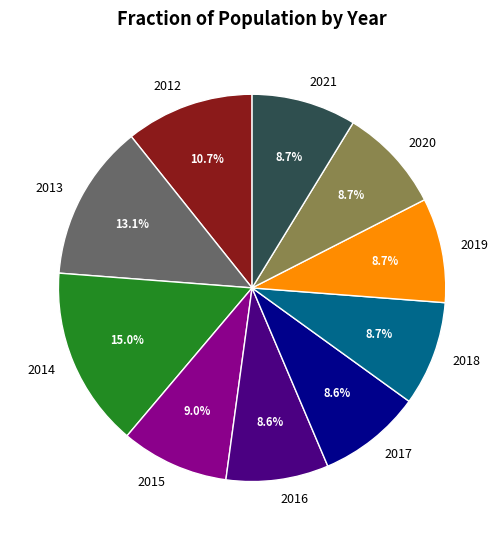

What is the ratio of the value at 2016 to the value at 2020?

1.0